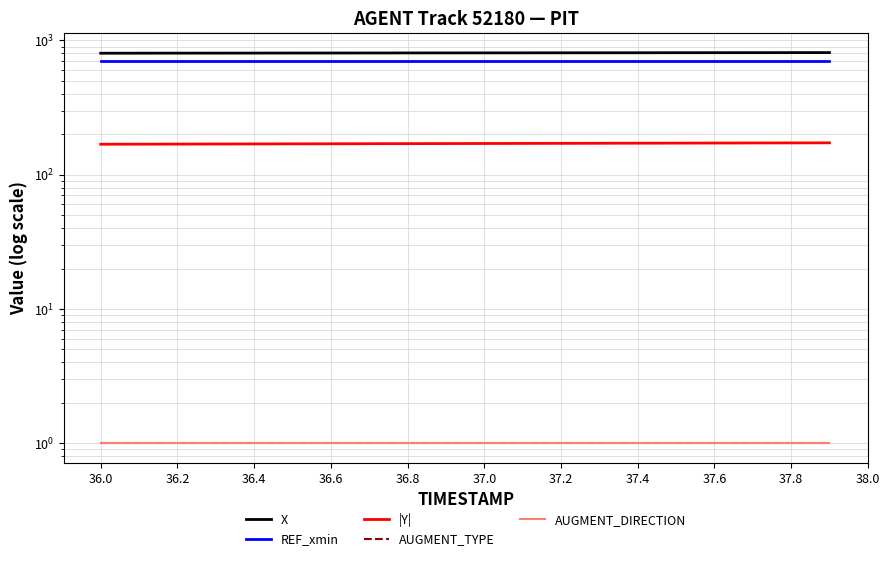

Where is |Y| nearest to the value 170?

36.6